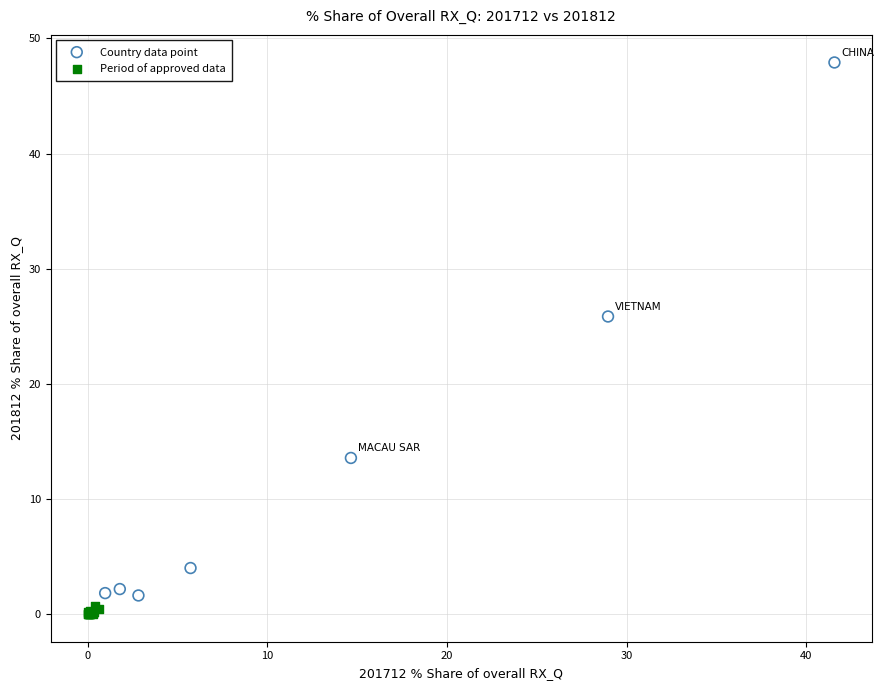

Which series contains the highest Y value?

Country data point